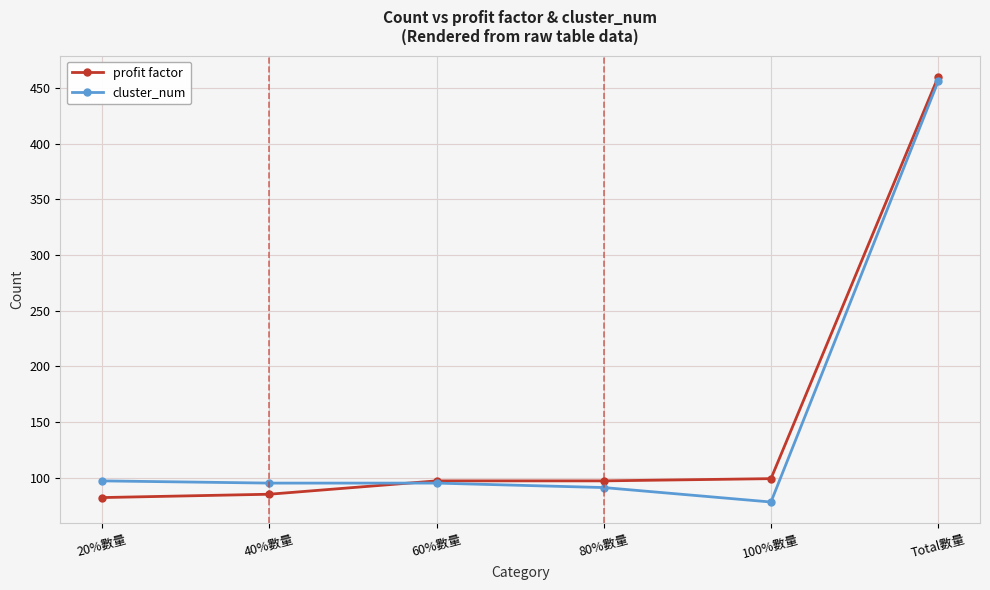

What is the label of the 4th point from the right?

60%數量